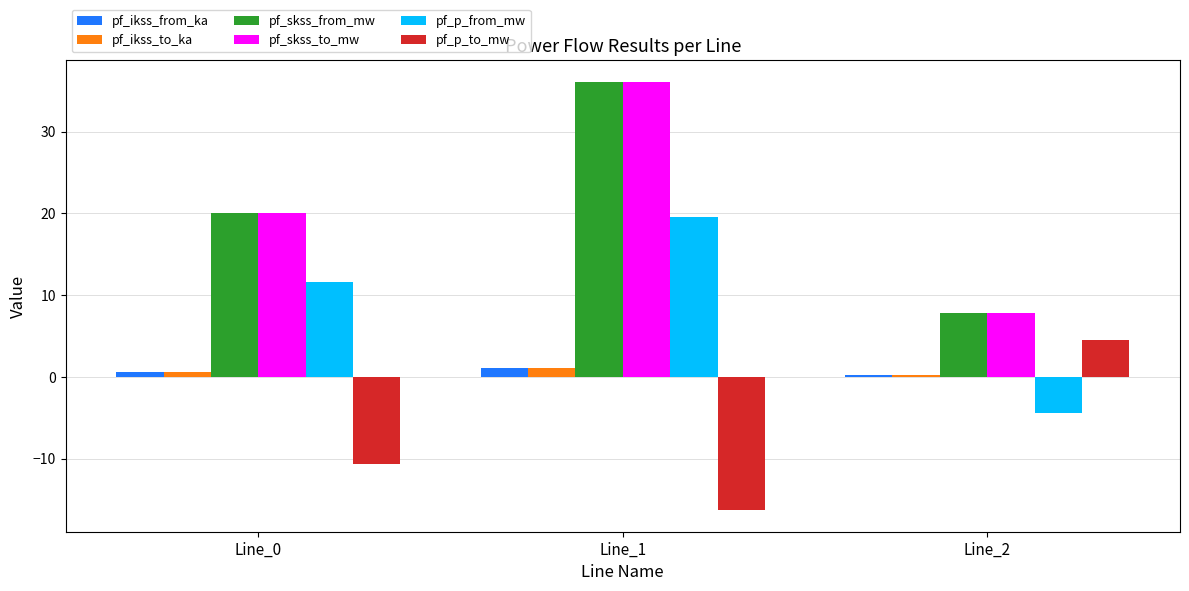

Is it true that pf_skss_from_mw equals 20.1 at Line_0?

True